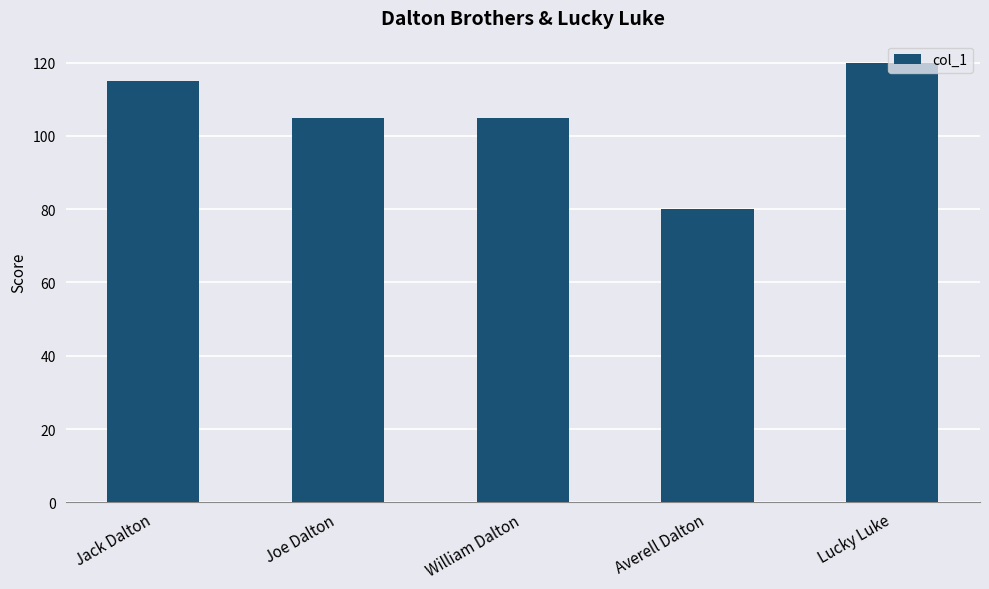

Are the bars grouped side by side (vs. stacked)?

No